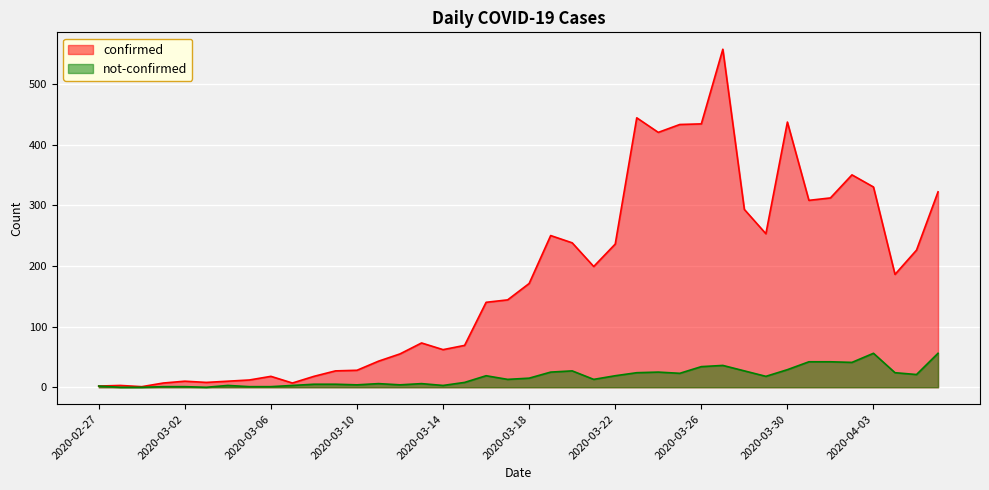

The confirmed series shows 69 at 2020-04-04. True or false?

False